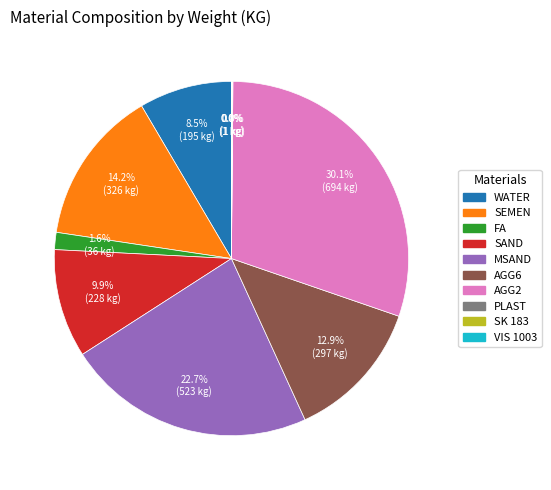

Do SEMEN and AGG2 together represent more than half of the pie?

No